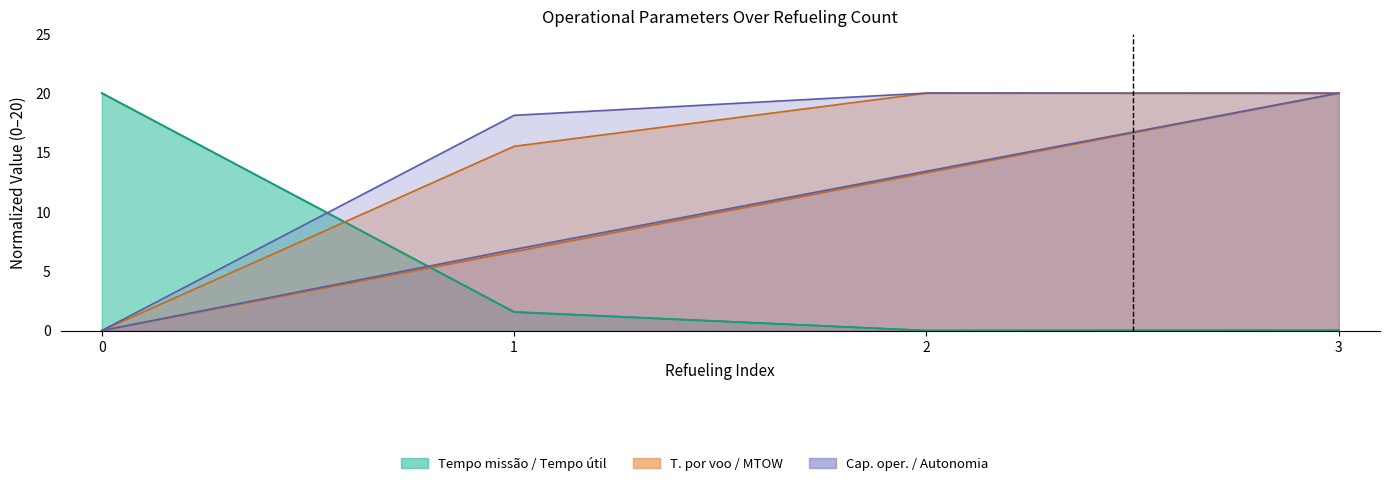

What is the value of the Autonomia Projetada [h] point at the 4th from the left?

20.0